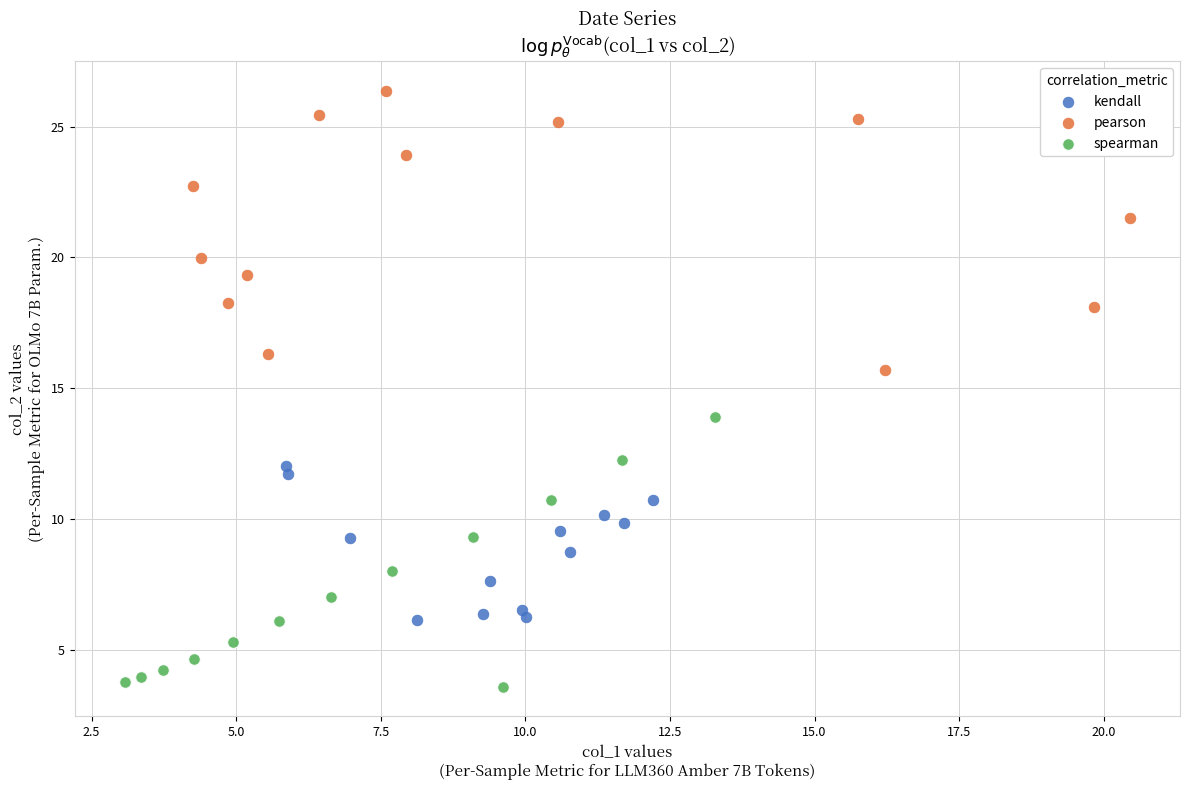

Which series reaches the maximum Y coordinate?

pearson